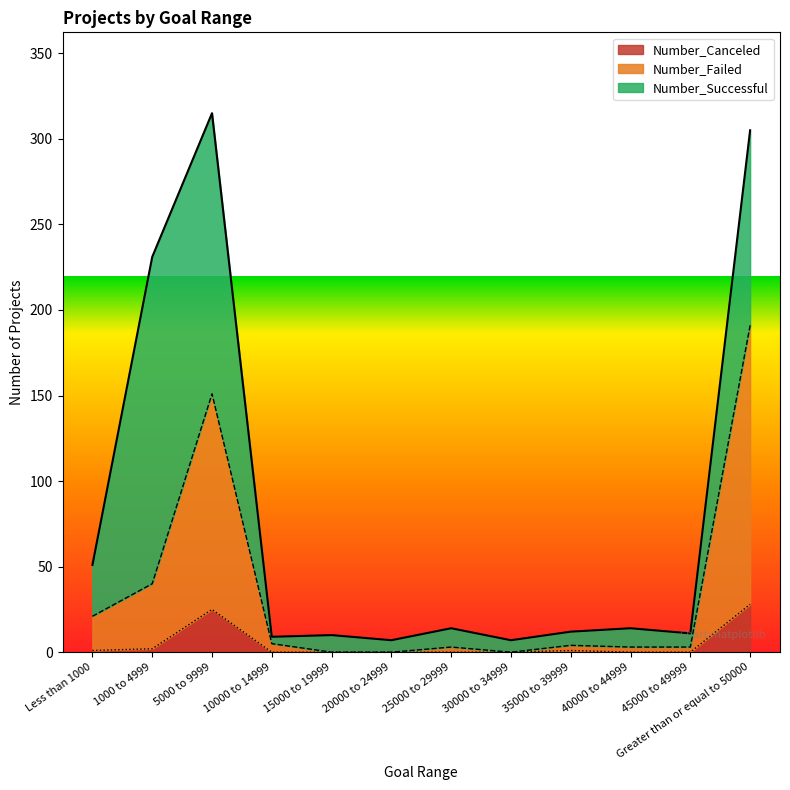

The value of Number_Canceled at Greater than or equal to 50000 is 50. True or false?

False